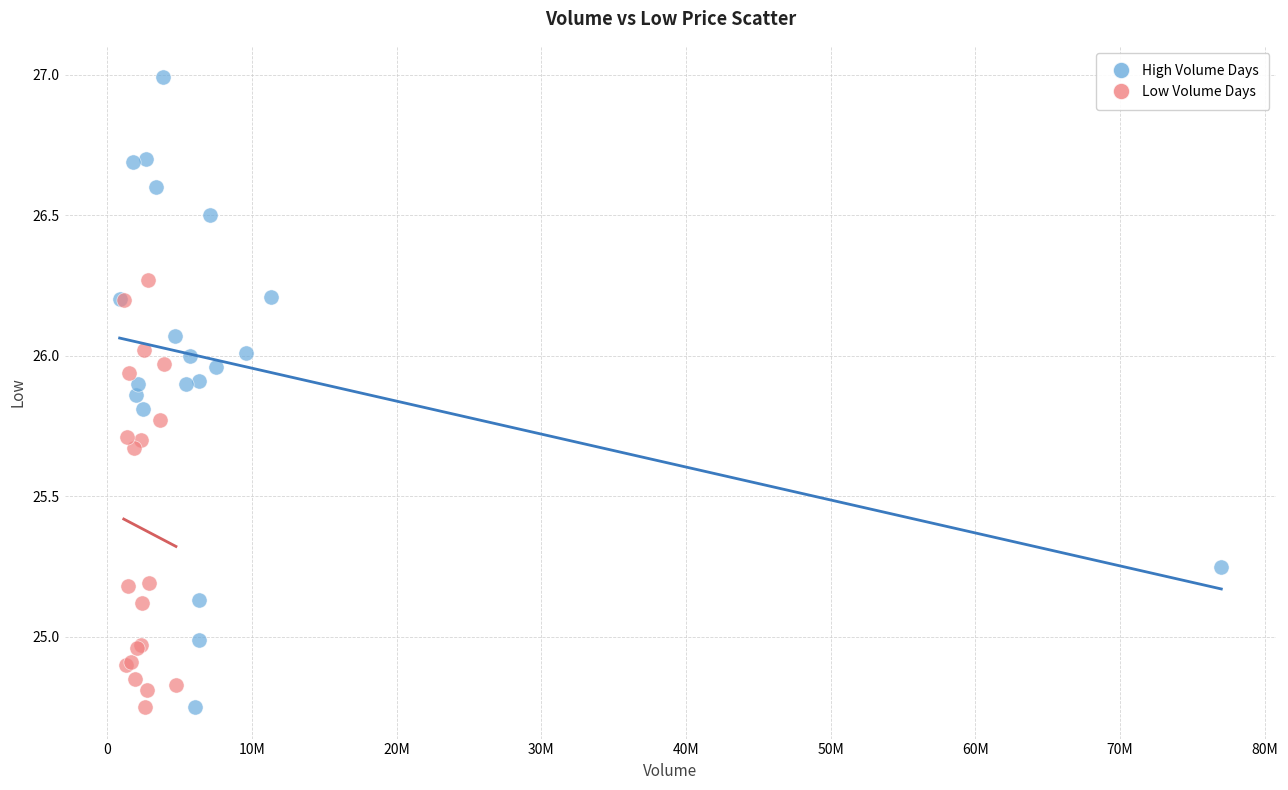

Which series has the largest Y range (max minus min)?

High Volume Days